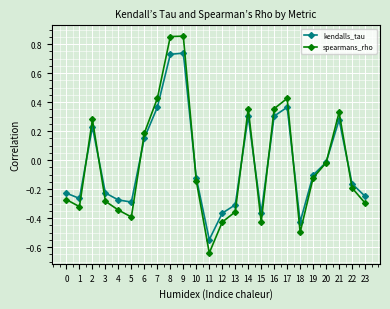

Is the value of spearmans_rho at 19 greater than the value of kendalls_tau at 0?

Yes